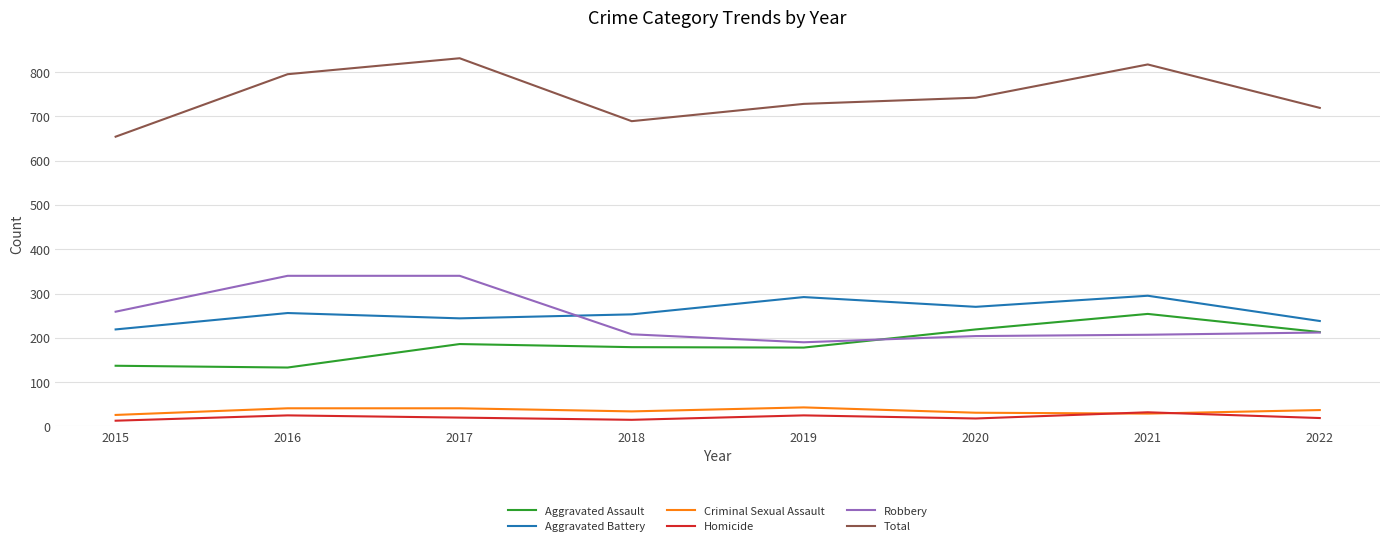

True or false: Total and Aggravated Battery intersect in this chart.

False